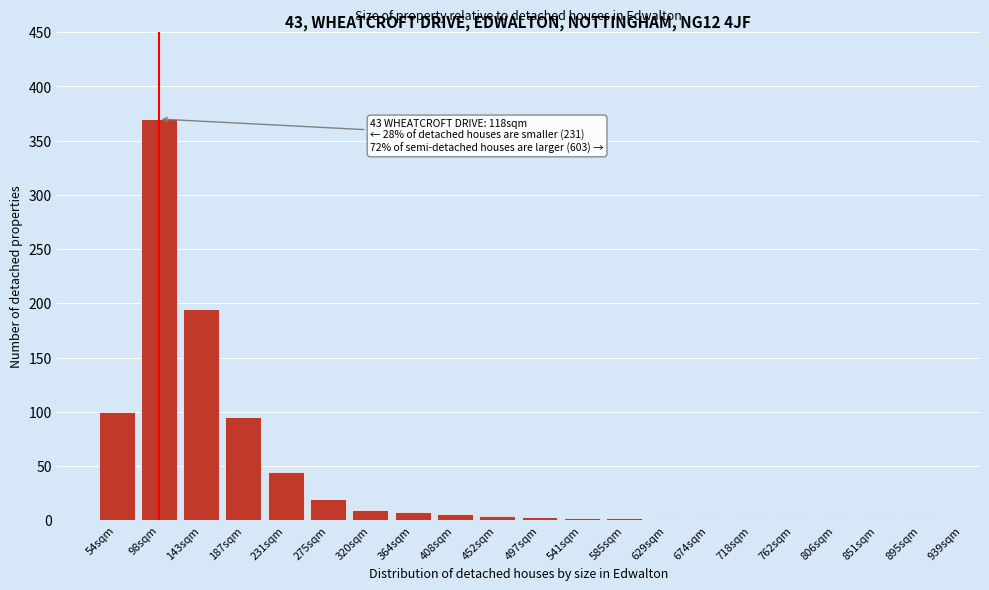

What is the maximum value shown in the chart?

370